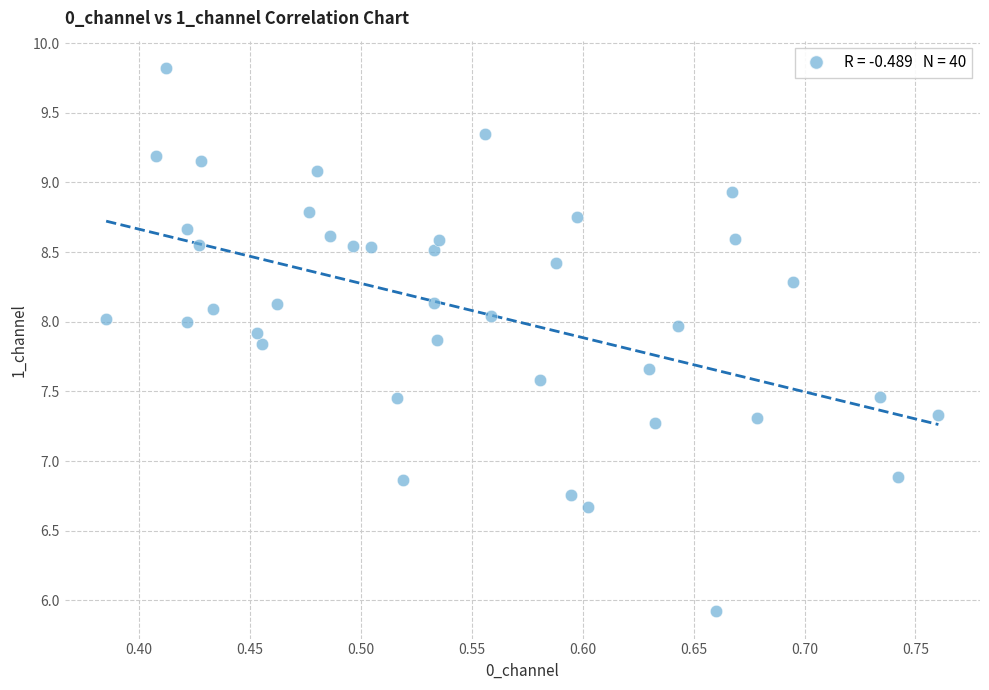

What is the range of X values (max minus min)?

0.4